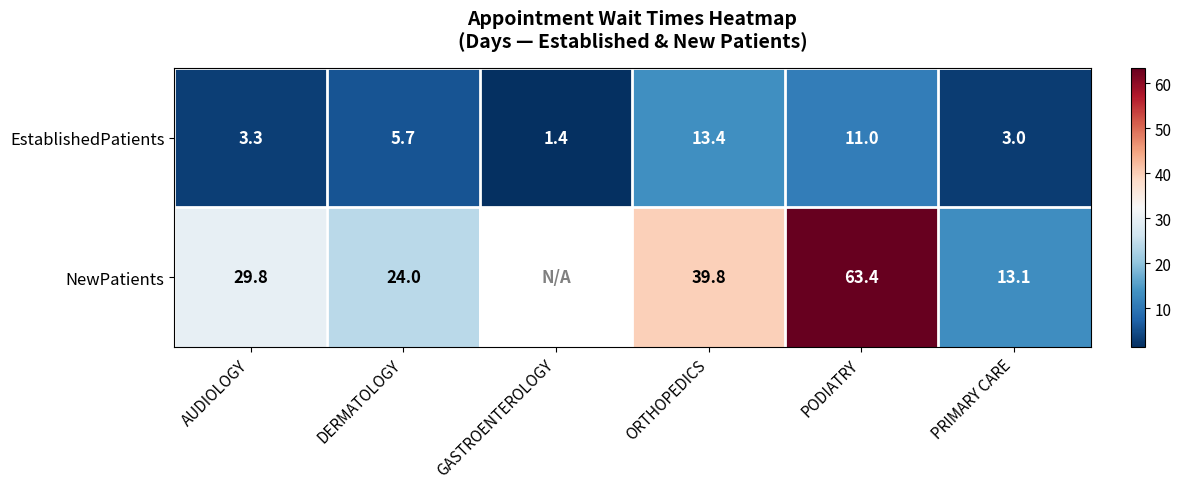

At ORTHOPEDICS, list the series in order from largest to smallest.

NewPatients, EstablishedPatients